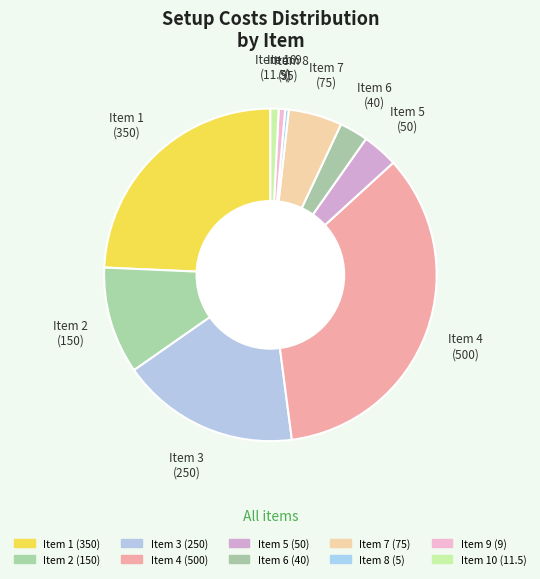

How many segments does this pie chart have?

10